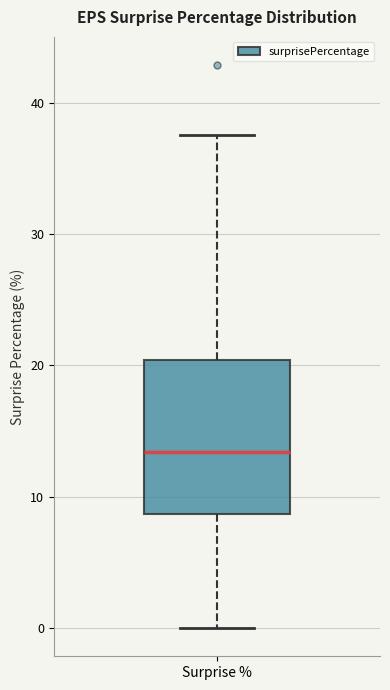

Transcribe this box plot: give where the median line is, the range the box spans, and where the two whiskers end, as read against the y-axis. The values are not printed on the chart, so give them approximately, as read against the axis.

median 13, box 9 to 20, whiskers 0 to 38